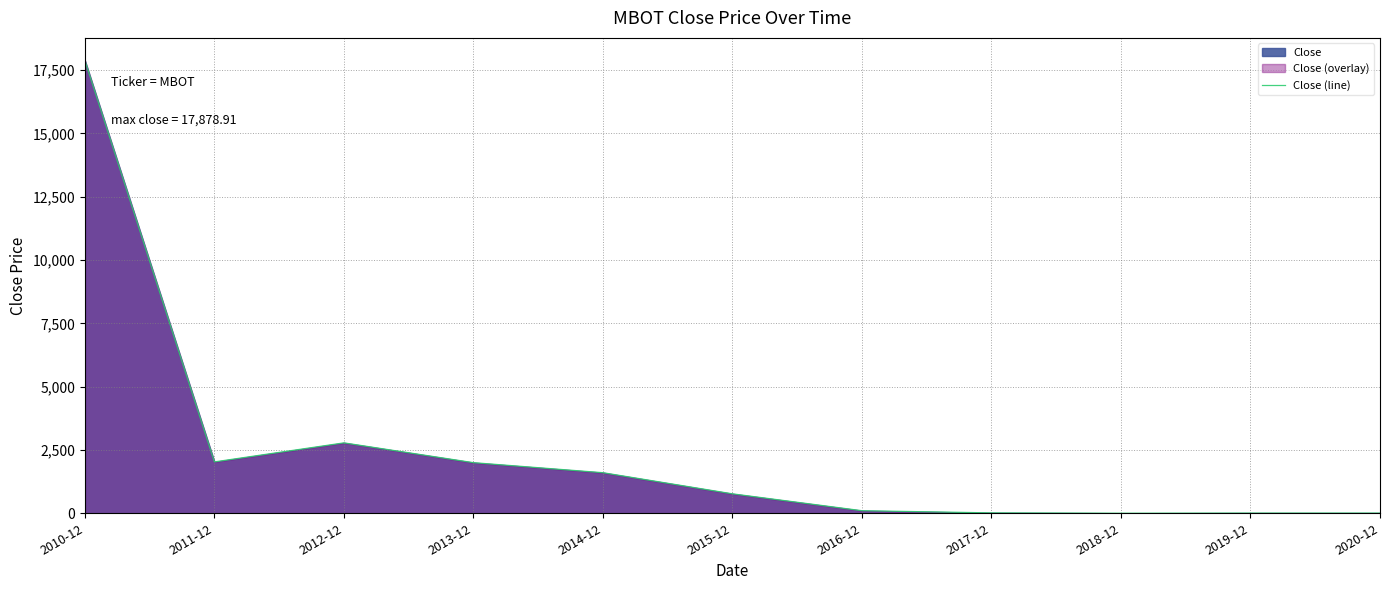

What is the difference between the second highest and minimum values?

2778.9